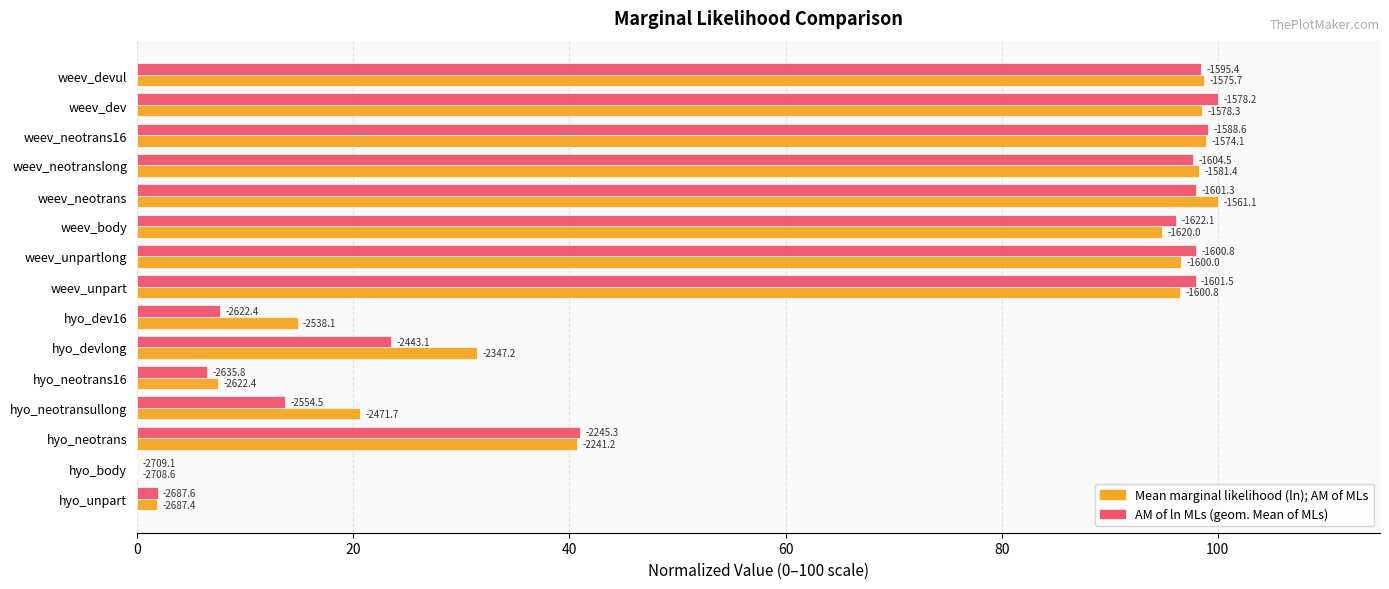

Count the number of categories in the chart.

15